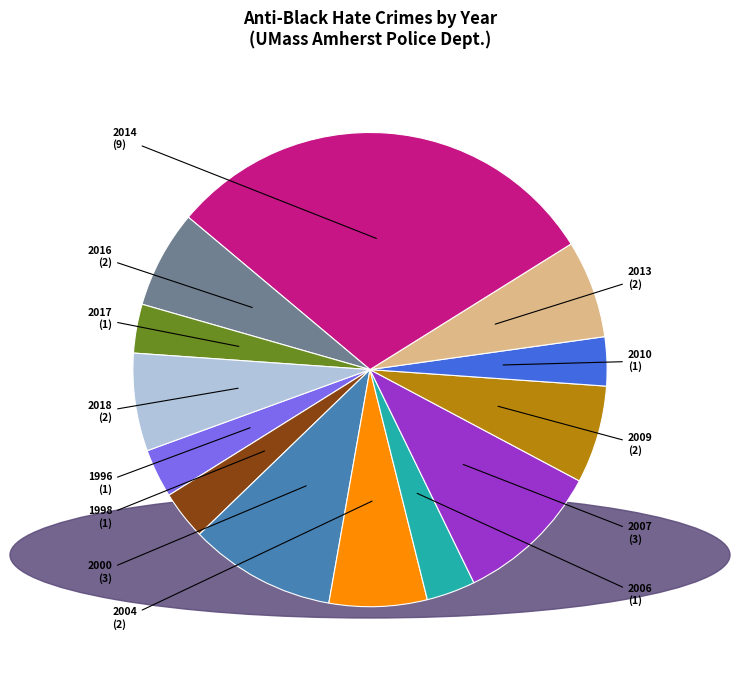

Does any single category account for the majority?

No